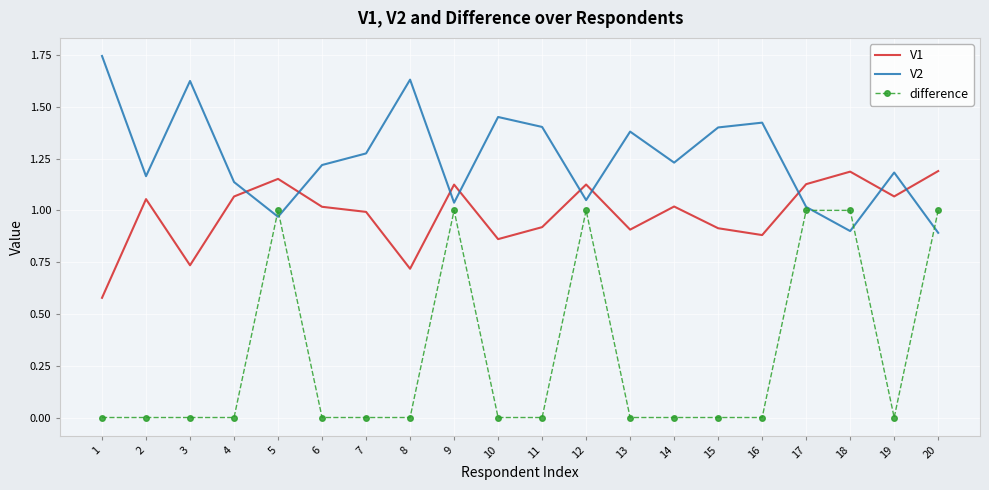

Which category has the lowest value in the V1 series?

1